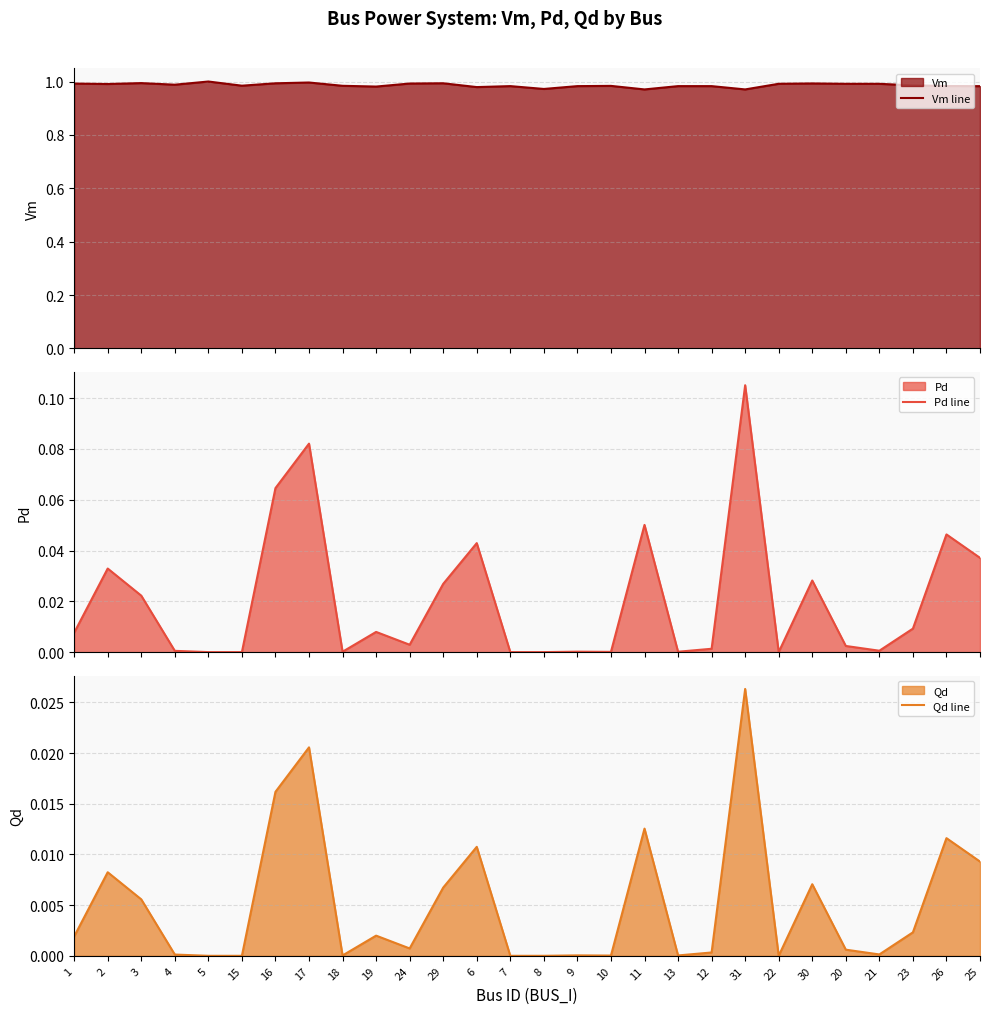

True or false: Pd line has a value of 0.0 at 10.

False